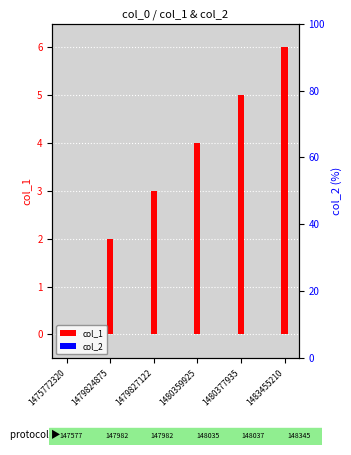

Count the number of categories in the chart.

6